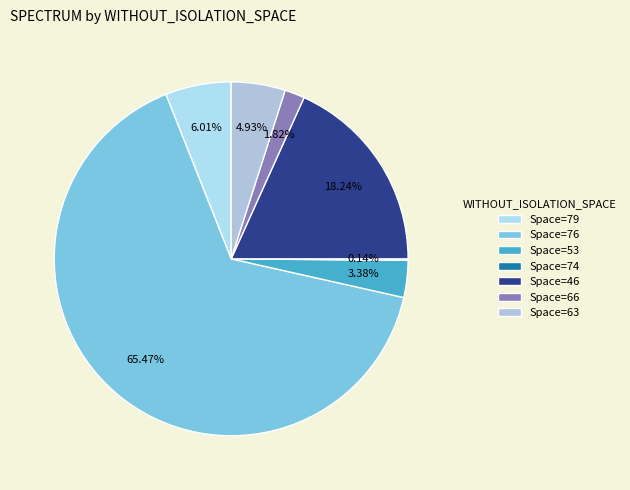

Which slice is the largest?

Space=76